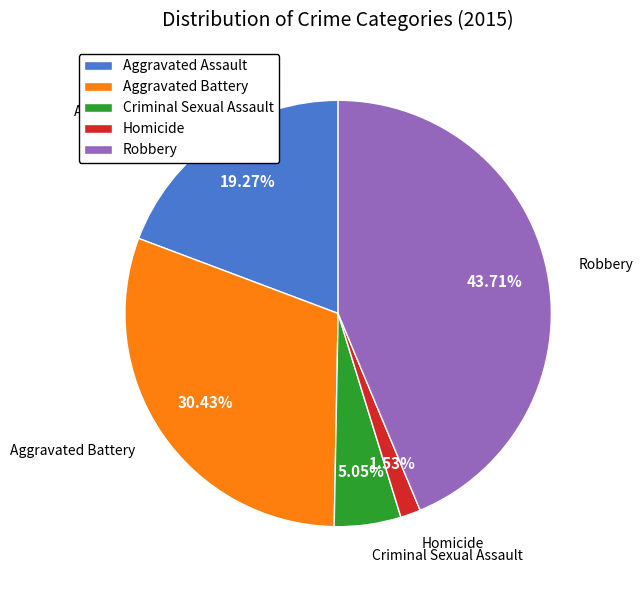

Approximately how many times larger is the value at Homicide compared to Aggravated Battery?

0.1